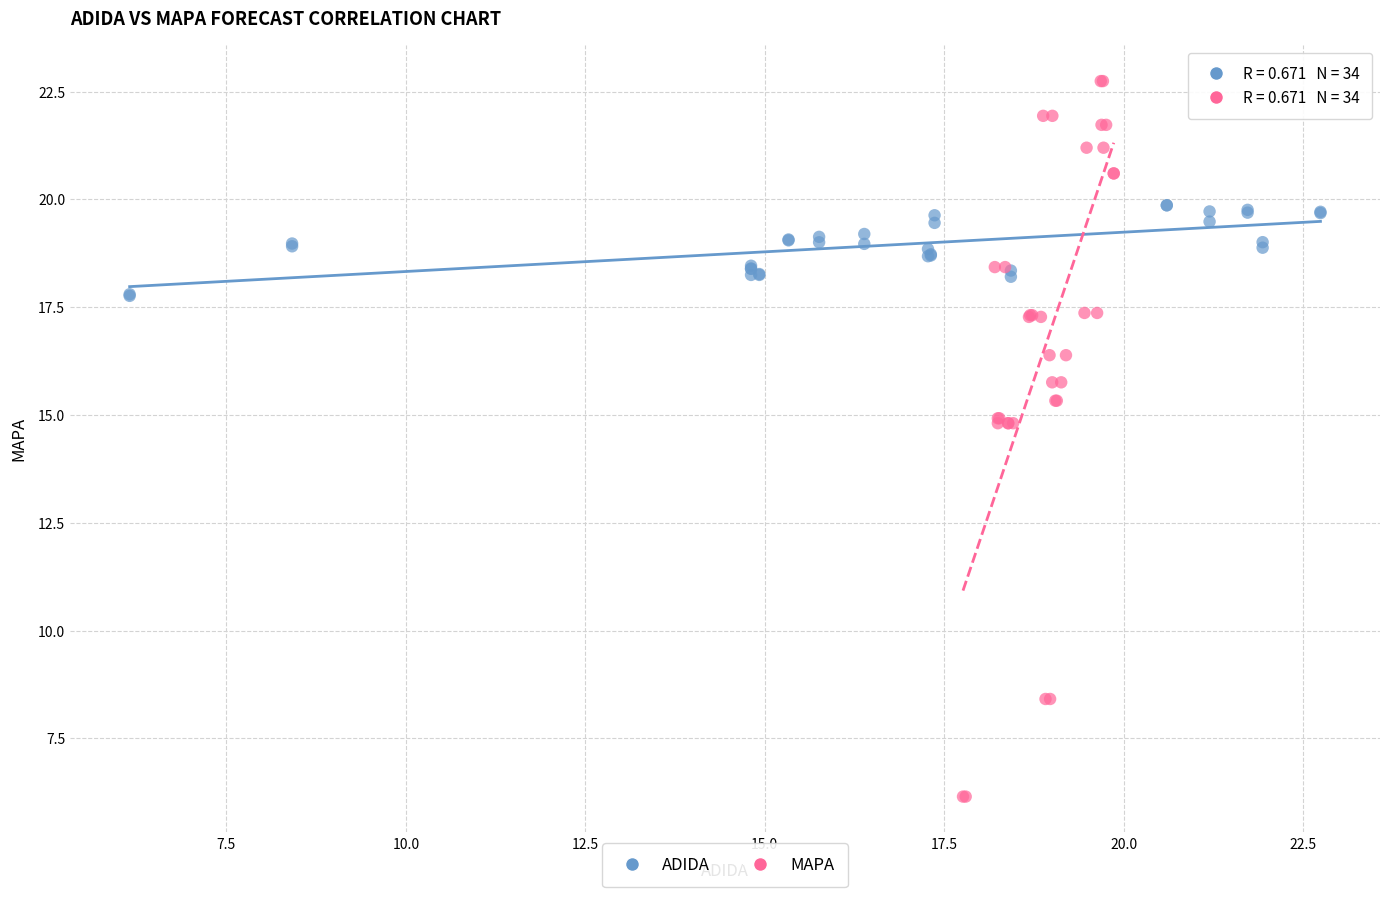

Which series has the largest Y range (max minus min)?

MAPA